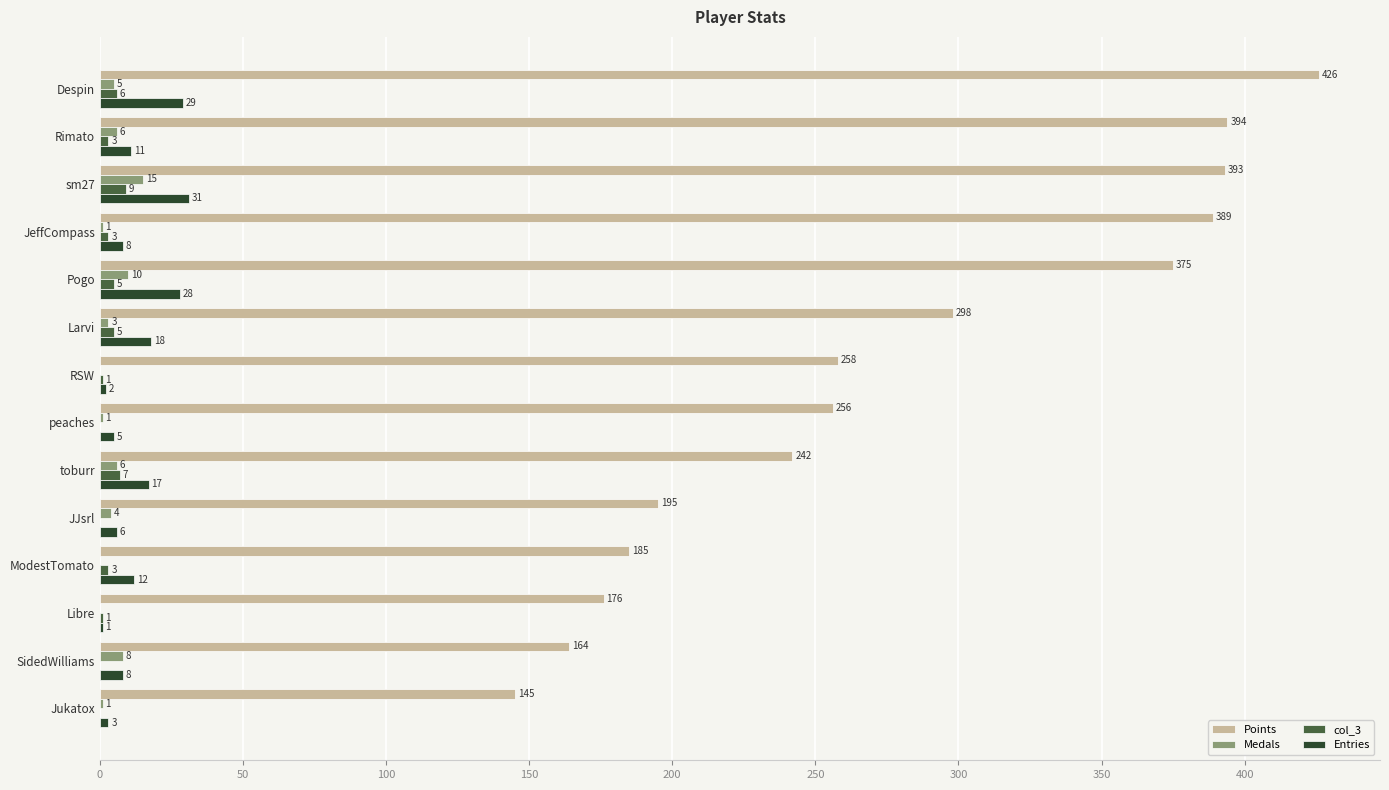

Is it true that Points equals 222 at Jukatox?

False